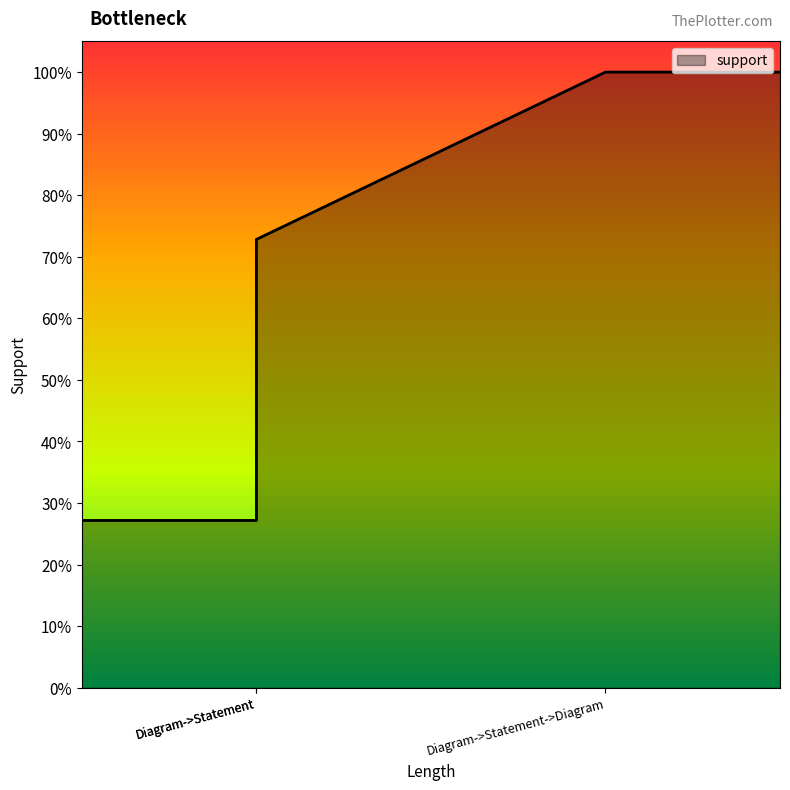

How many distinct data groups are displayed?

1